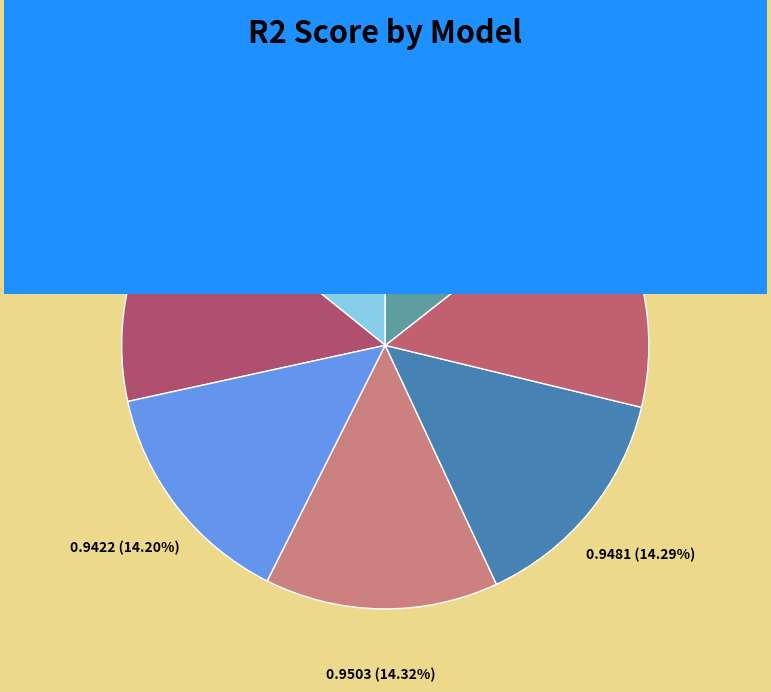

Count the number of slices in the pie.

7